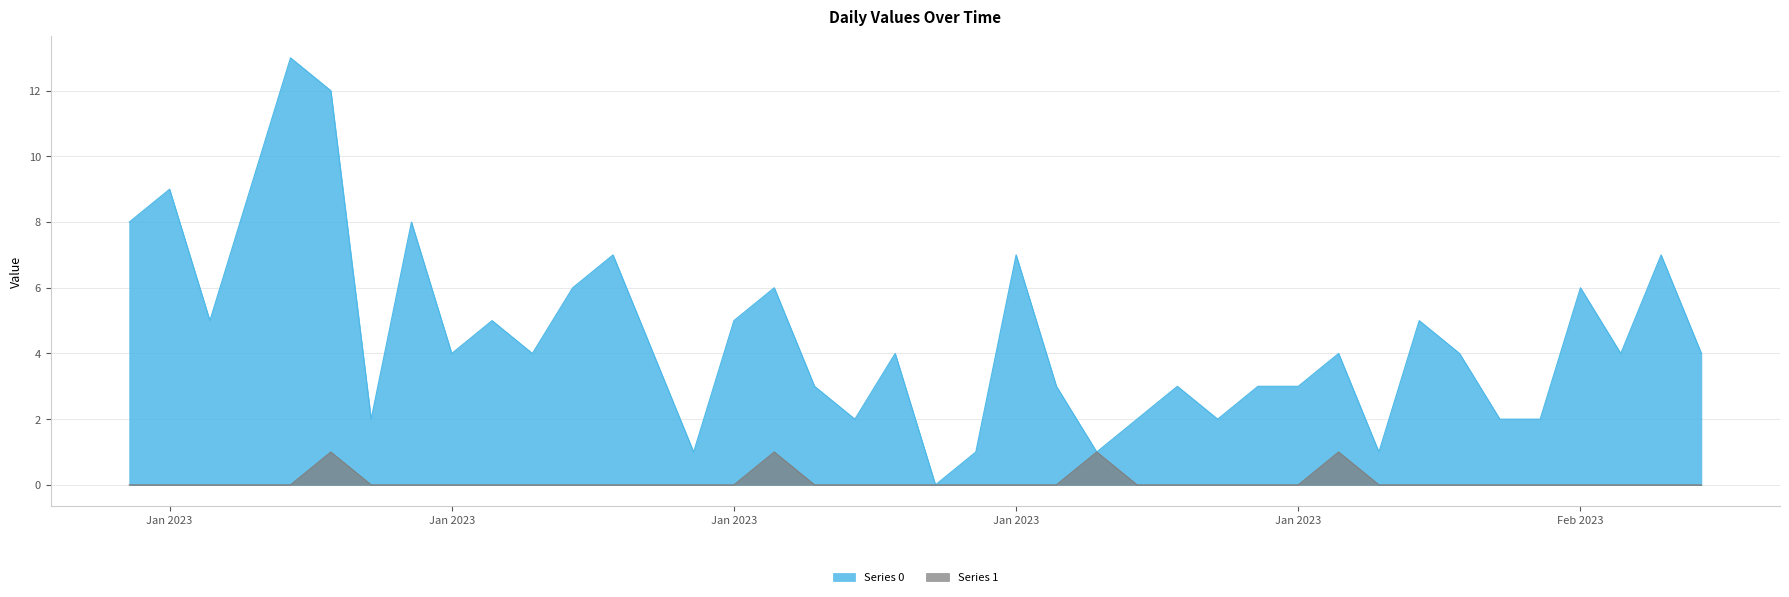

The value of Series 1 at 2023-01-18 is 0. True or false?

True